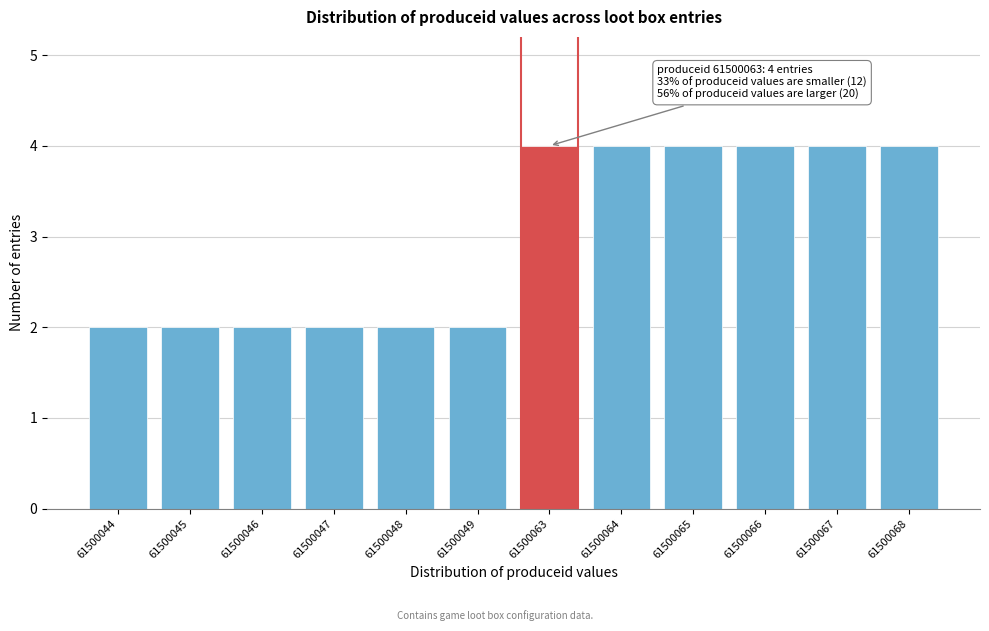

Reading left to right, list all the values displayed in this chart.

61500044=2	61500045=2	61500046=2	61500047=2	61500048=2	61500049=2	61500063=4	61500064=4	61500065=4	61500066=4	61500067=4	61500068=4